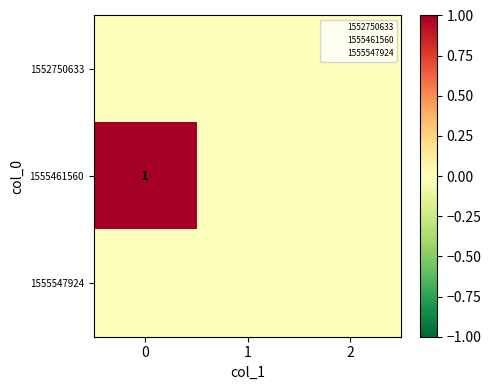

How many values in 1555461560 are above zero?

1